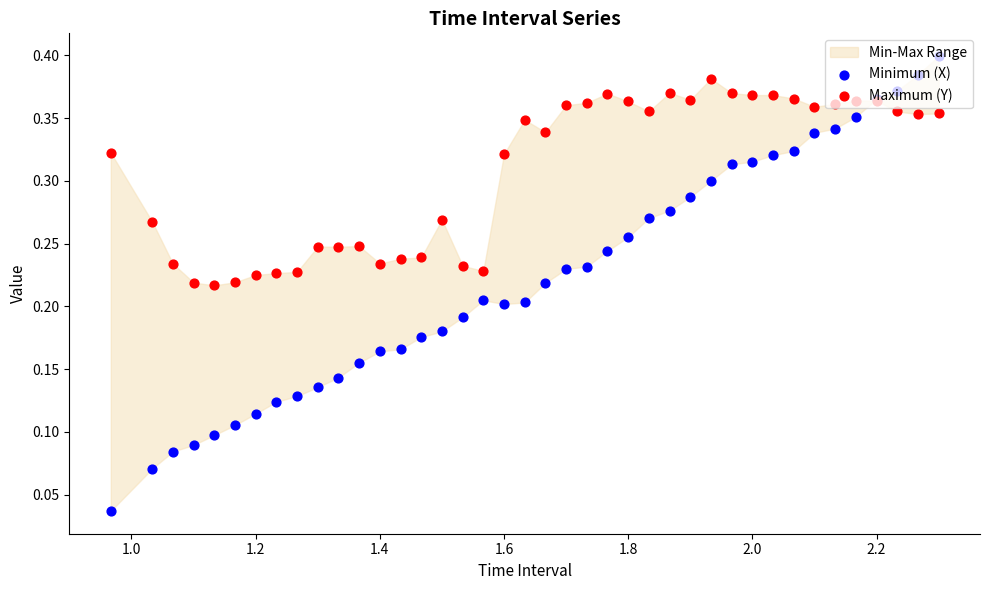

Which series has the widest spread of Y values?

Minimum (X)